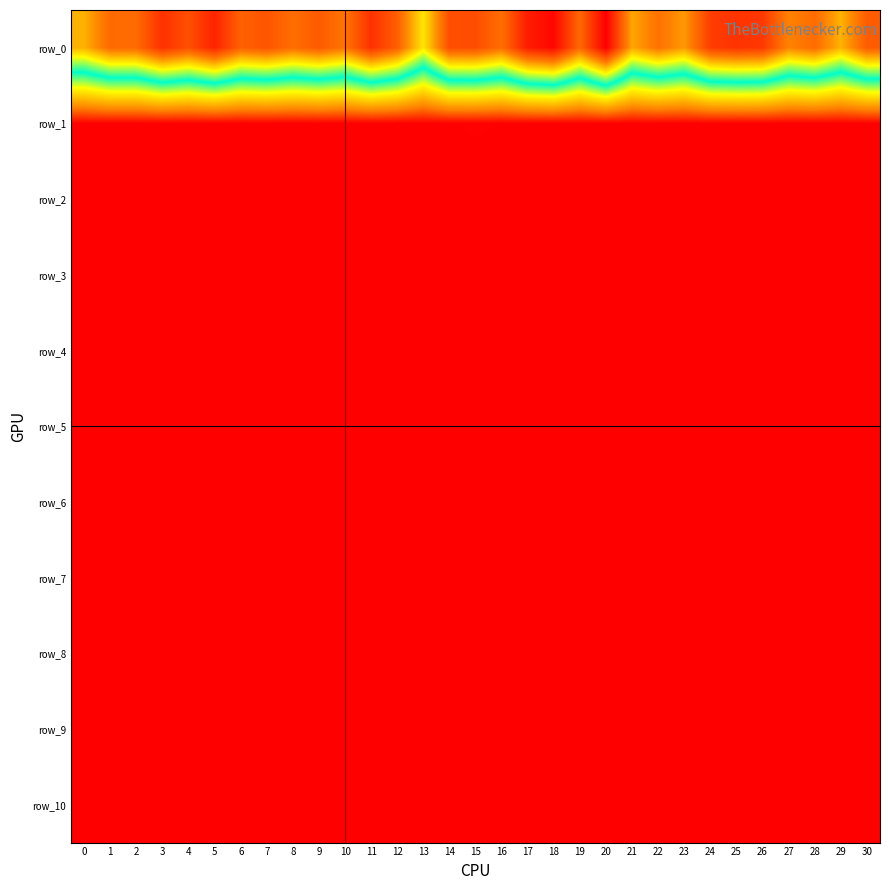

The row_3 series shows 1016.7 at 16. True or false?

False